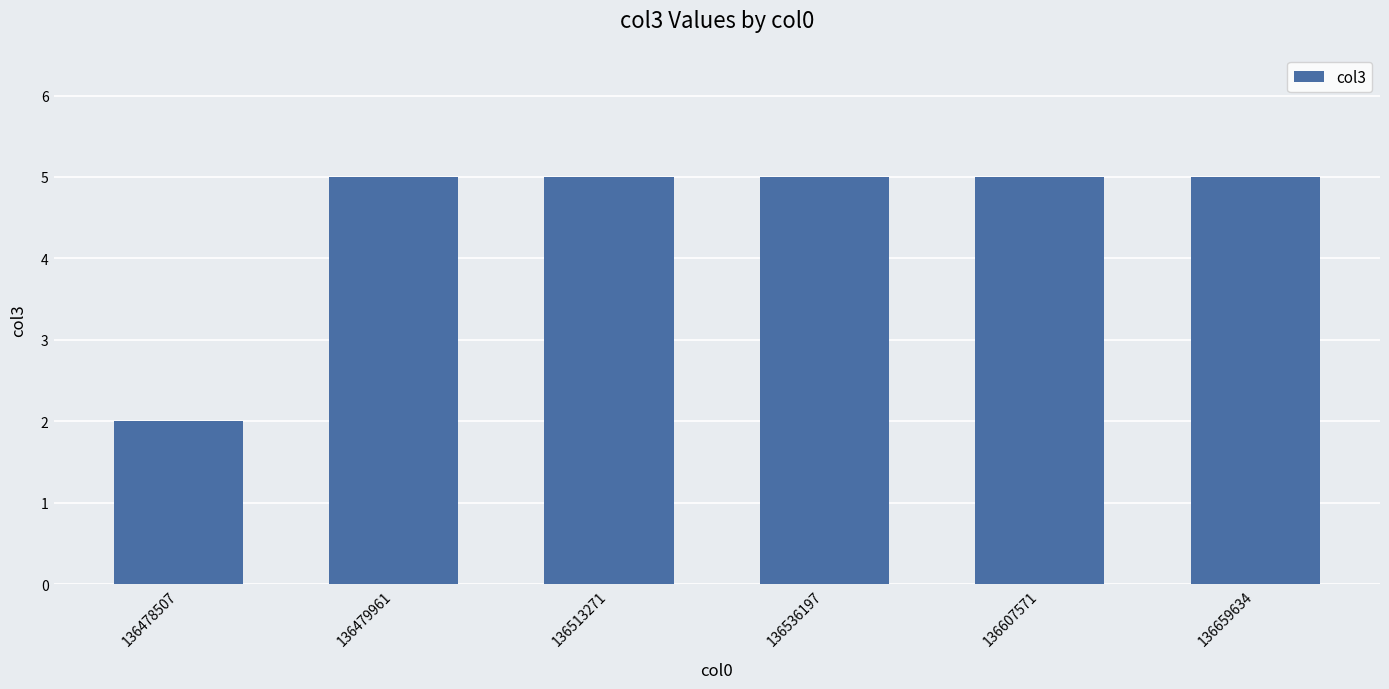

What is the value of the 3rd bar from the left?

5